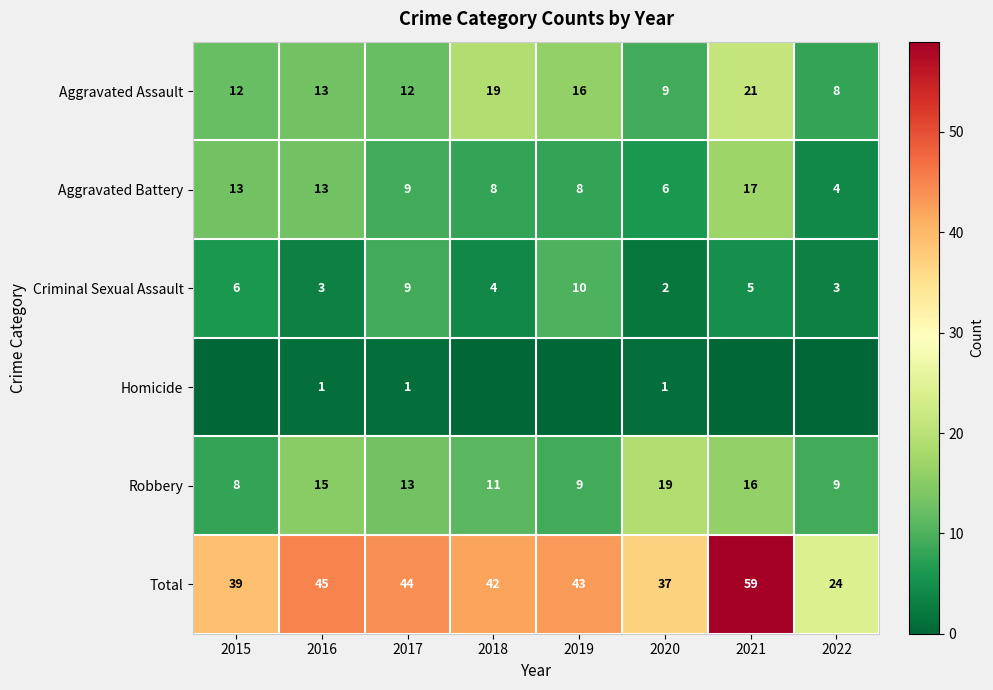

What is the sum of the Aggravated Battery values at 2020 and 2017?

15